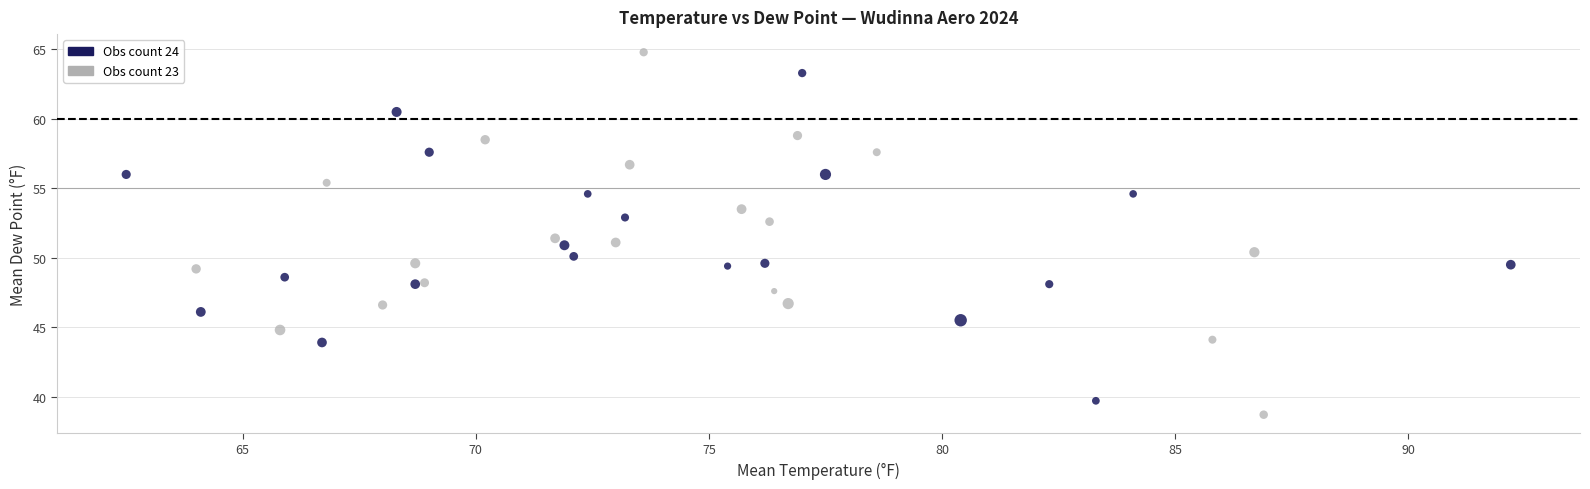

Which series has the largest Y range (max minus min)?

Obs count 23